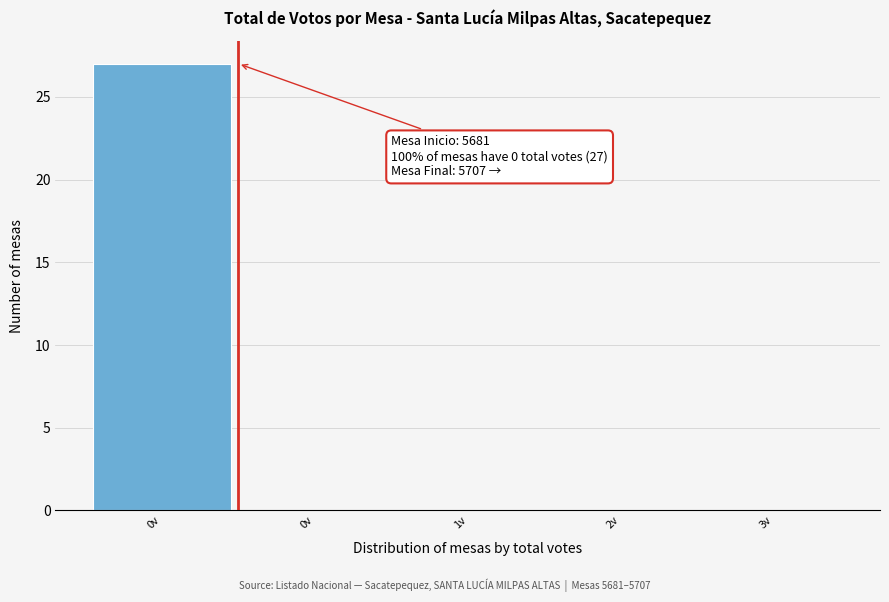

Count the number of categories in the chart.

5